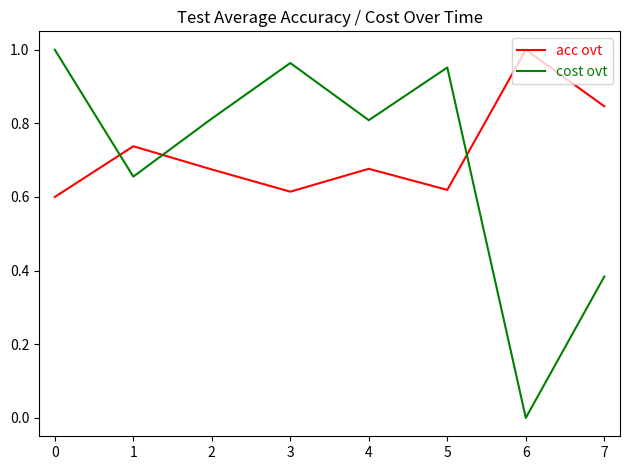

How many intersections are there between acc ovt and cost ovt?

3